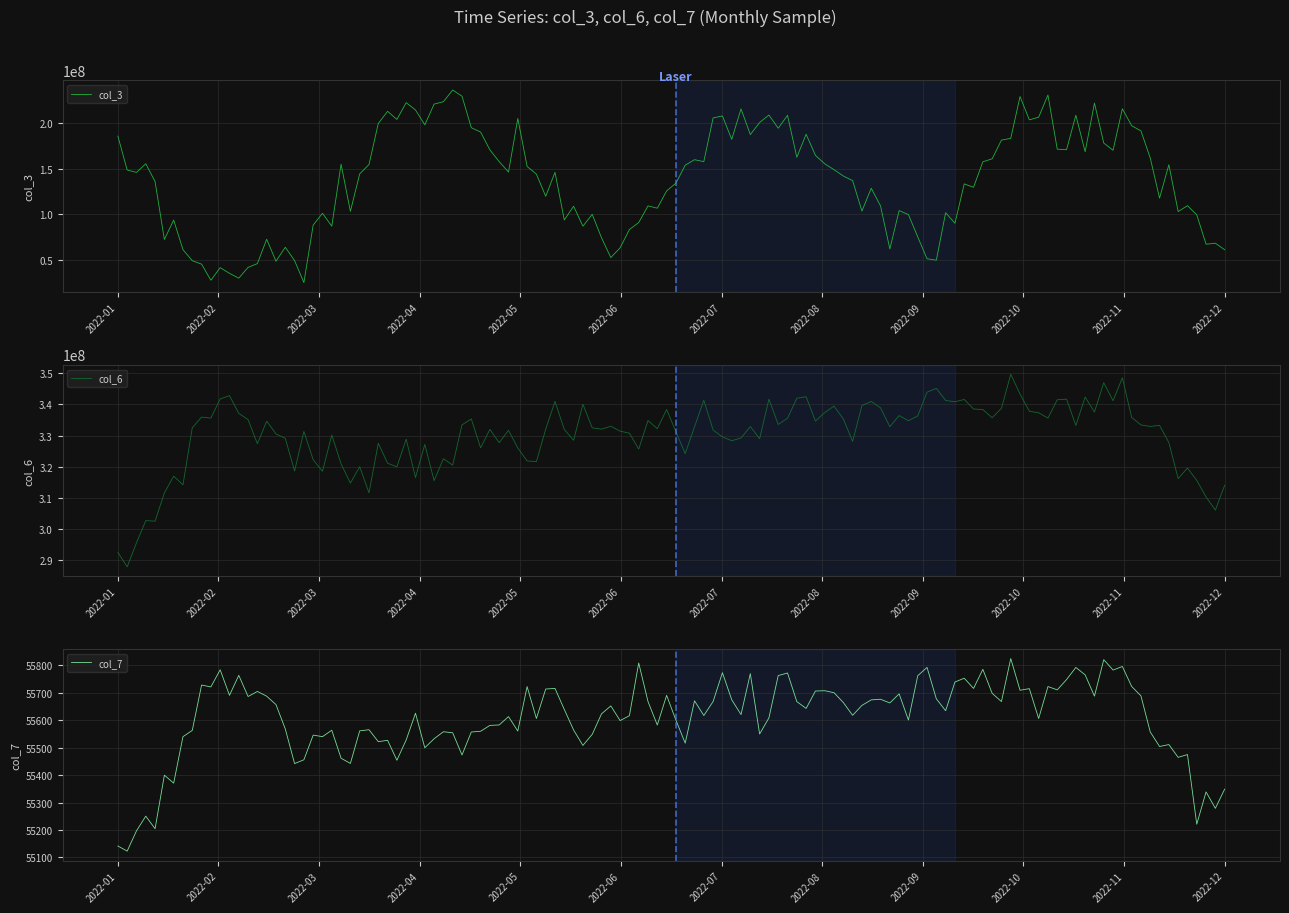

What is the difference between the maximum and minimum values in the col_7 series?

738